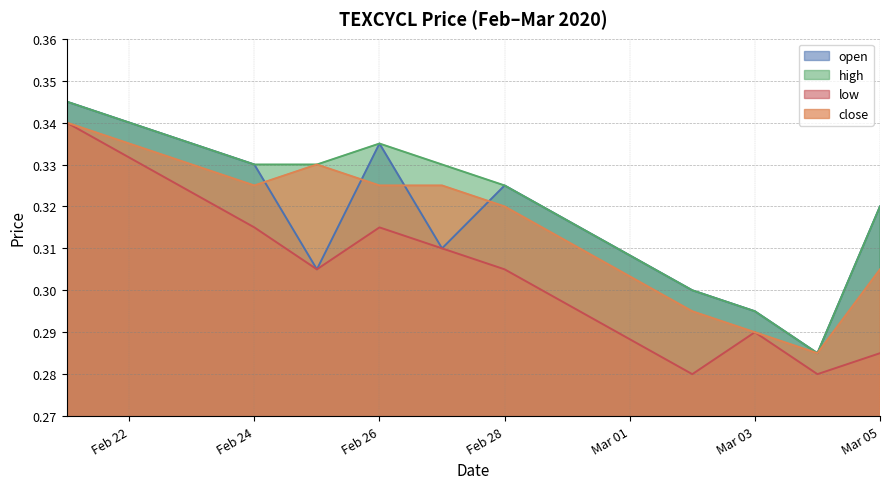

How many lines are shown in the chart?

4